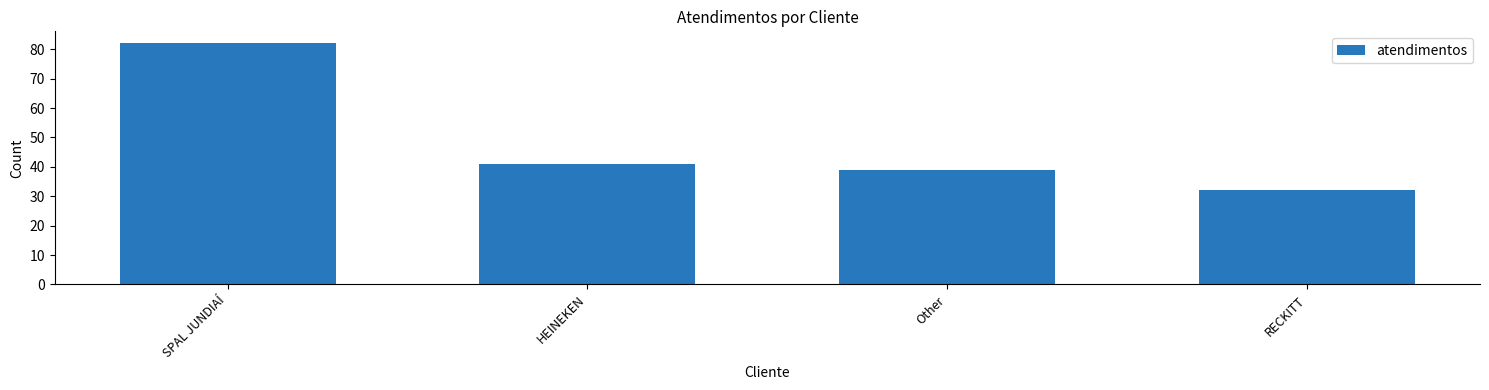

Reading right to left, extract all data points from this chart.

RECKITT=32	Other=39	HEINEKEN=41	SPAL JUNDIAÍ=82